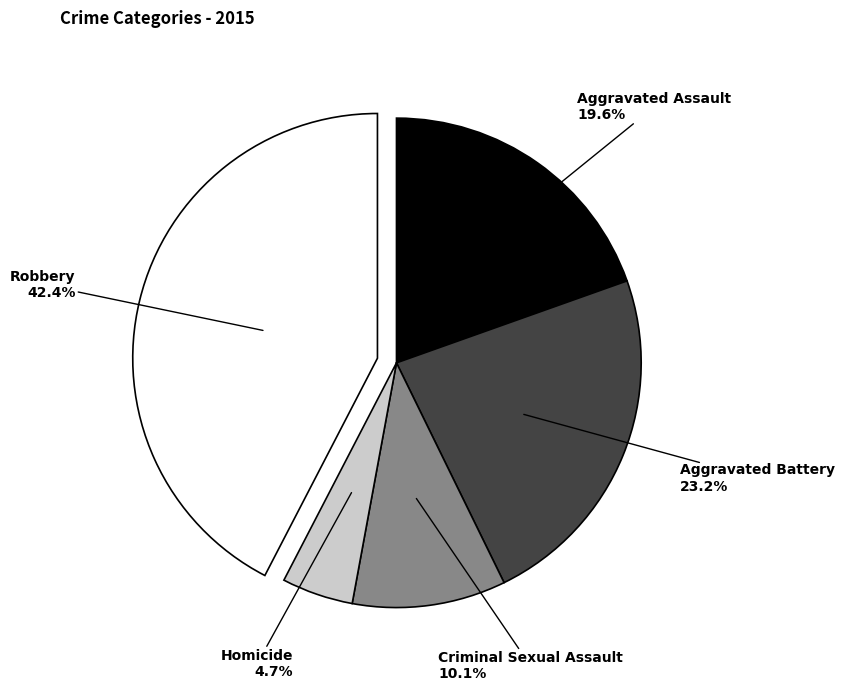

Does Robbery account for over 50% of the chart?

No